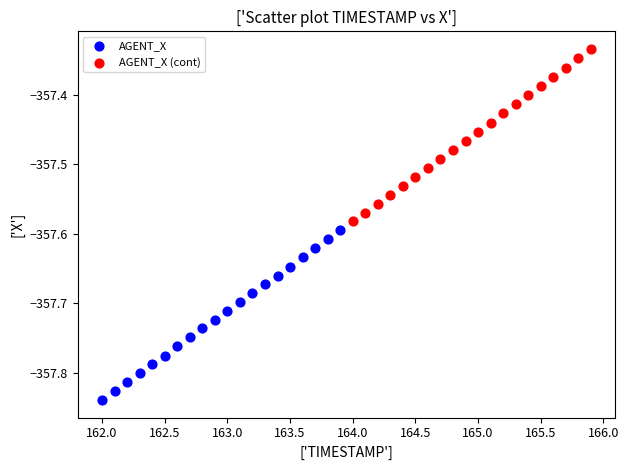

Which series has the largest Y range (max minus min)?

AGENT_X (cont)